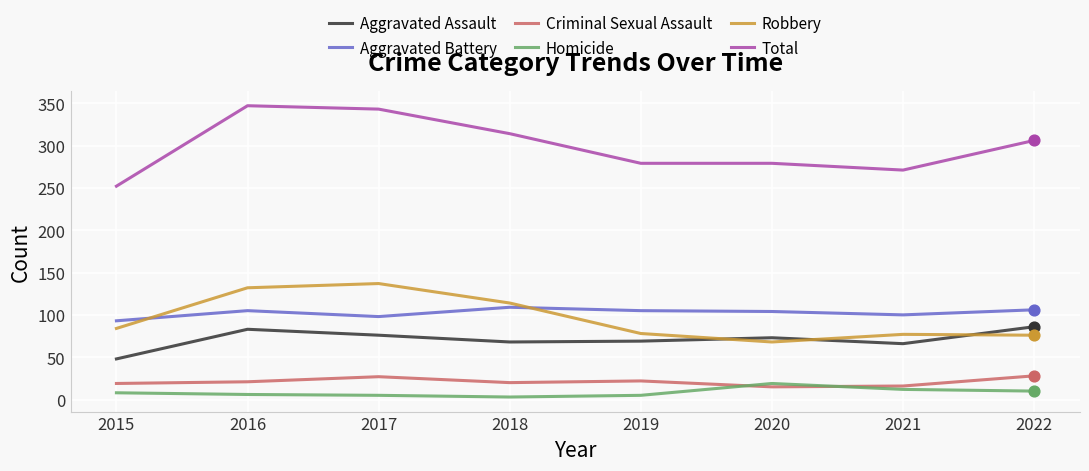

Which series has the largest total across all categories?

Total